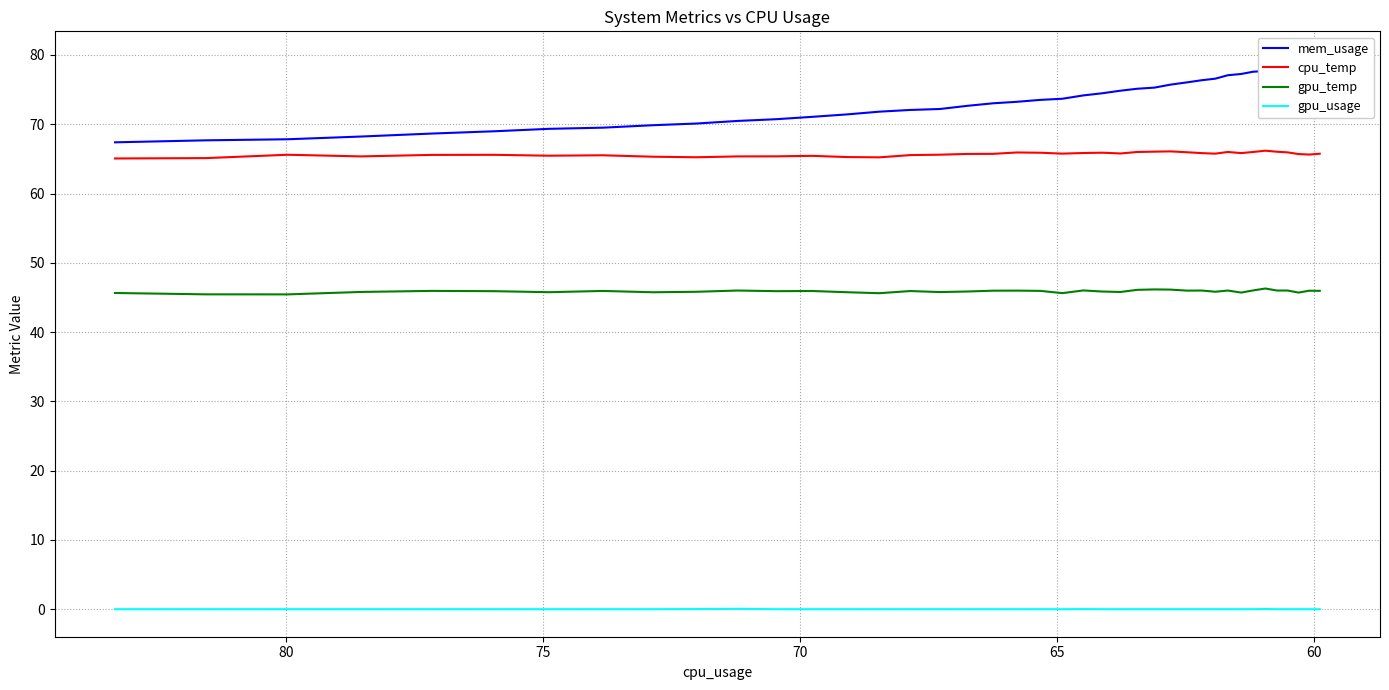

Count the gpu_usage values in the range 0 to 1.

40